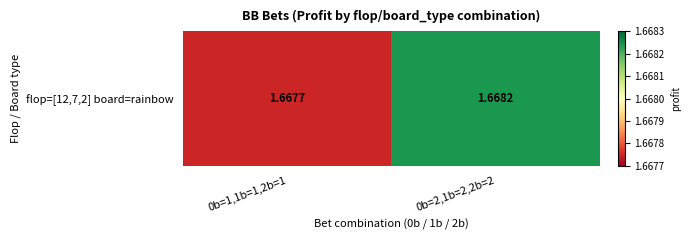

What is the sum of the values at 0b=1,1b=1,2b=1 and 0b=2,1b=2,2b=2?

3.3